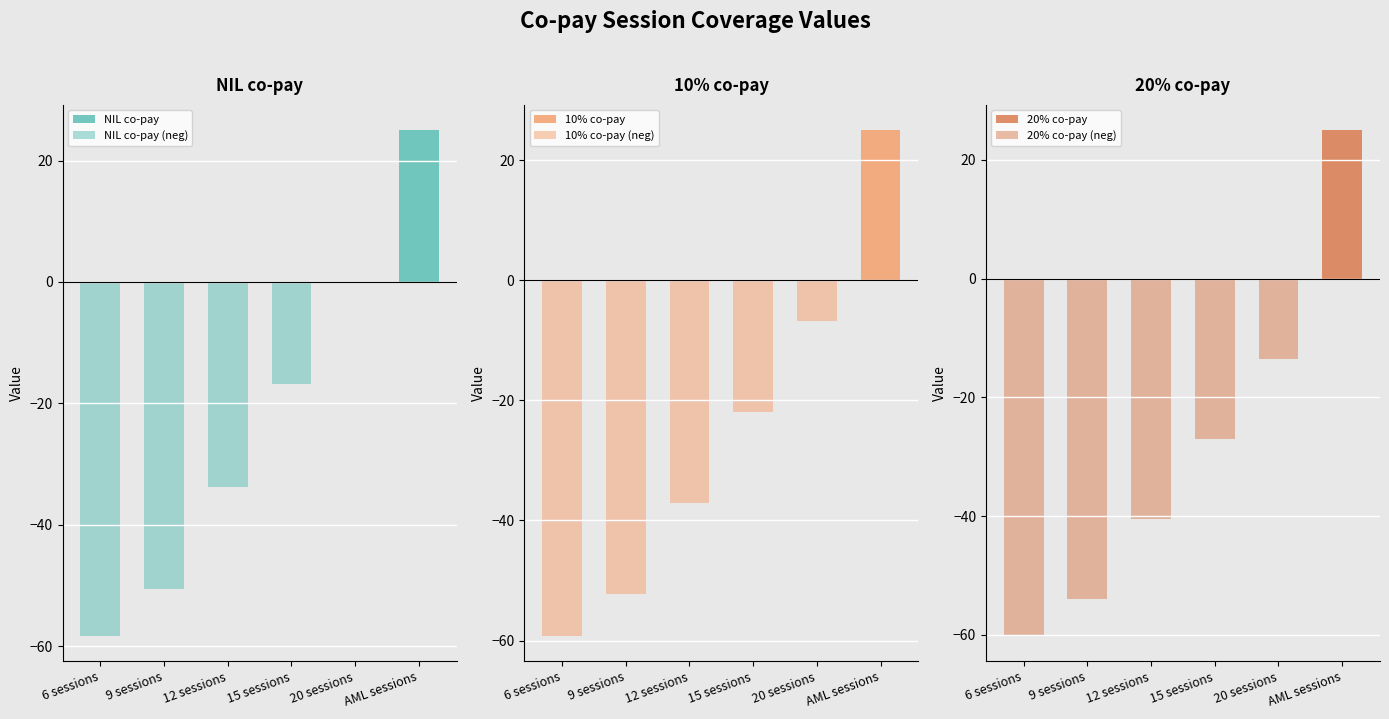

What is the difference between the highest and lowest values at 6 sessions?

60.1